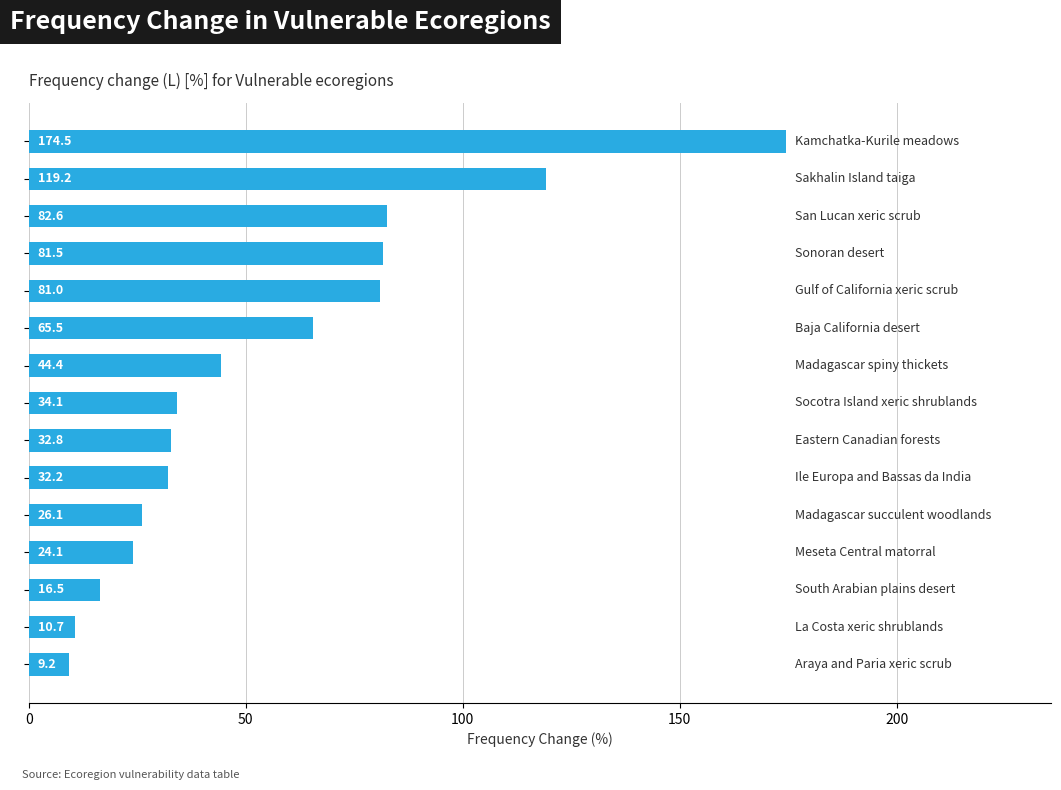

What is the maximum value shown in the chart?

174.5